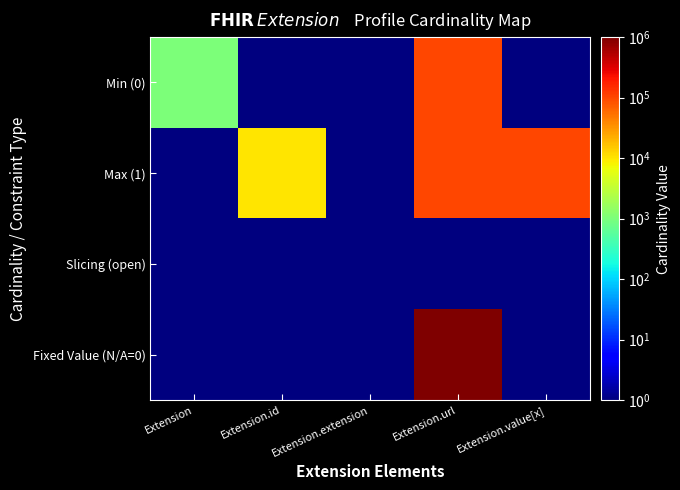

Reading left to right, extract all data points from this chart.

Min (0): Extension=1000	Extension.id=1	Extension.extension=1	Extension.url=100000	Extension.value[x]=1
Max (1): Extension=1	Extension.id=10000	Extension.extension=1	Extension.url=100000	Extension.value[x]=100000
Slicing (open): Extension=1	Extension.id=1	Extension.extension=1	Extension.url=1	Extension.value[x]=1
Fixed Value (N/A=0): Extension=1	Extension.id=1	Extension.extension=1	Extension.url=1000000	Extension.value[x]=1